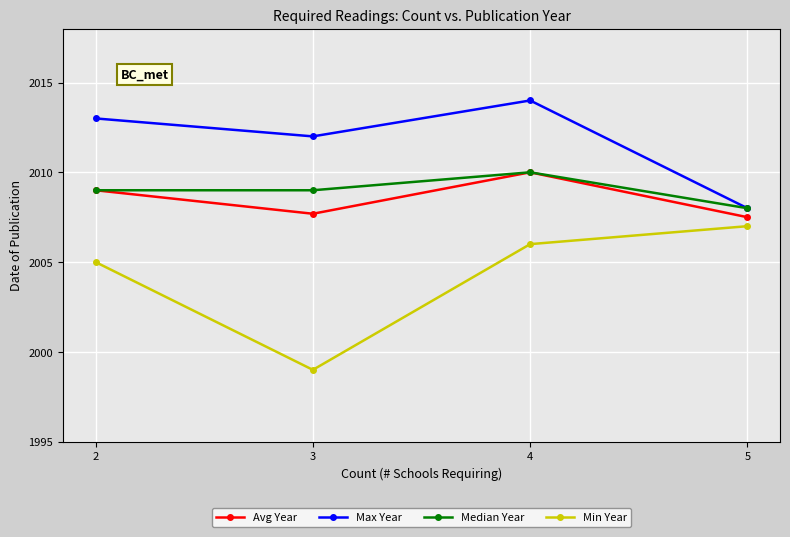

Rank the categories by Max Year value from lowest to highest.

5, 3, 2, 4